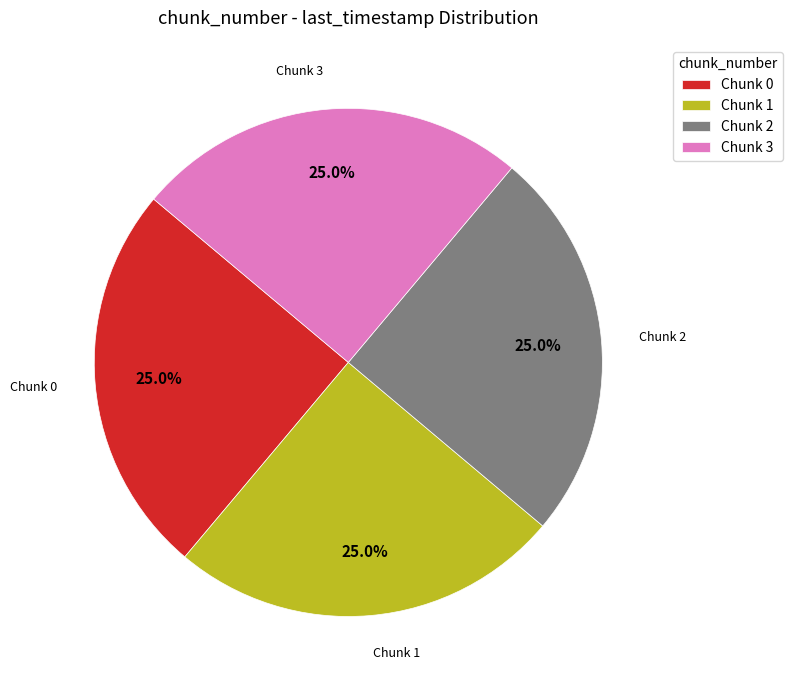

Is there any slice that represents more than half of the pie?

No